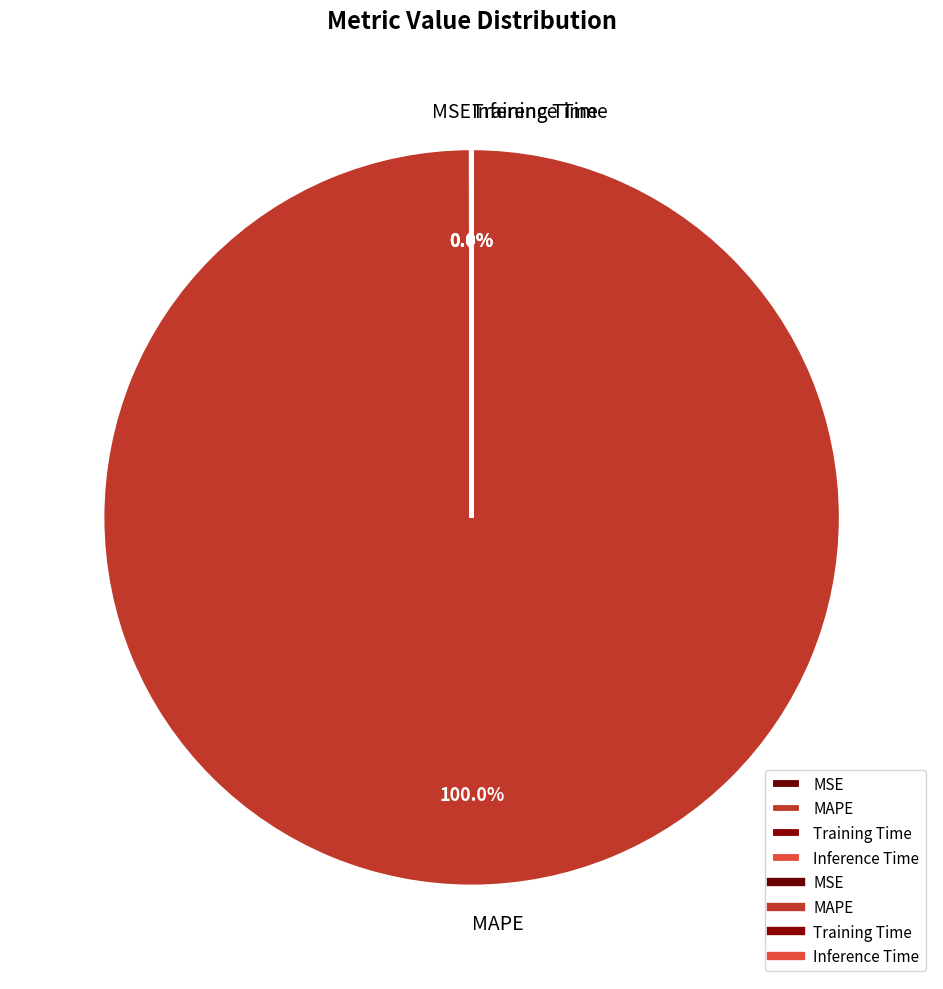

Does MAPE account for over 50% of the chart?

Yes